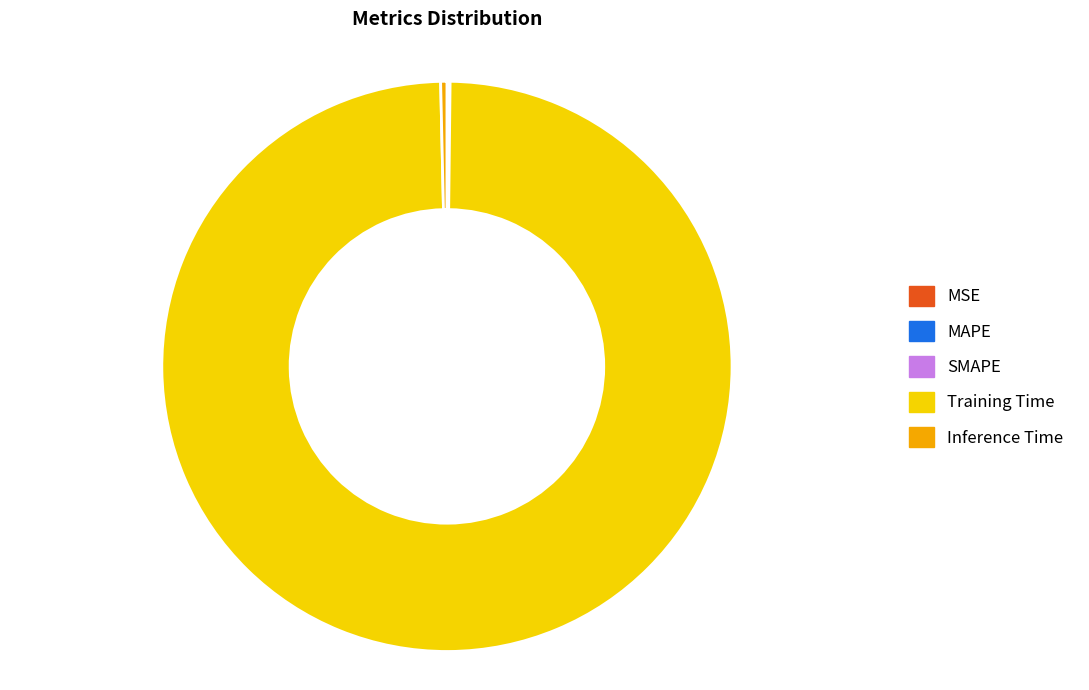

Which category accounts for the majority?

Training Time